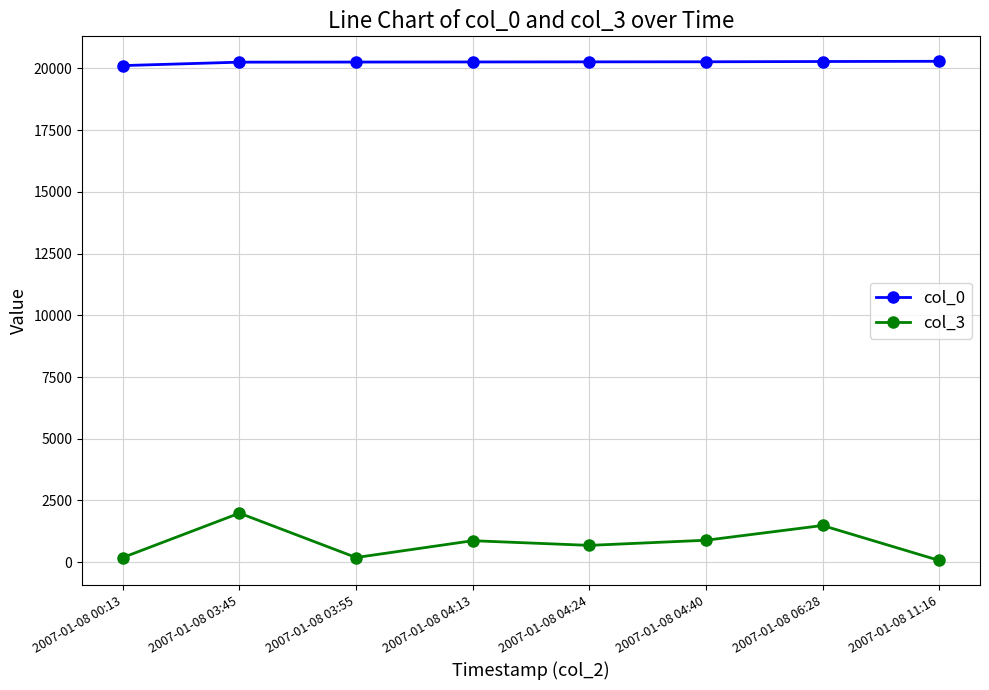

True or false: col_3 and col_0 cross at least once.

False